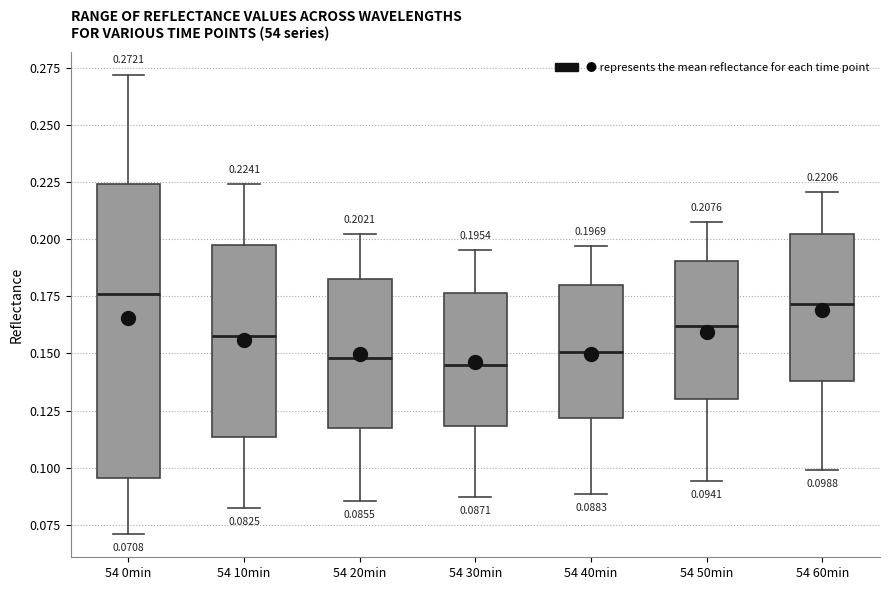

Comparing the boxes themselves (not the whiskers), which one is the tallest?

54 0min